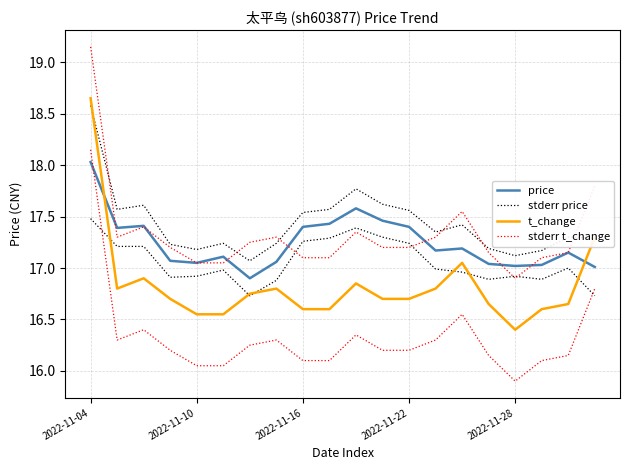

What are all the series names shown in the legend?

price, stderr price, t_change, stderr t_change